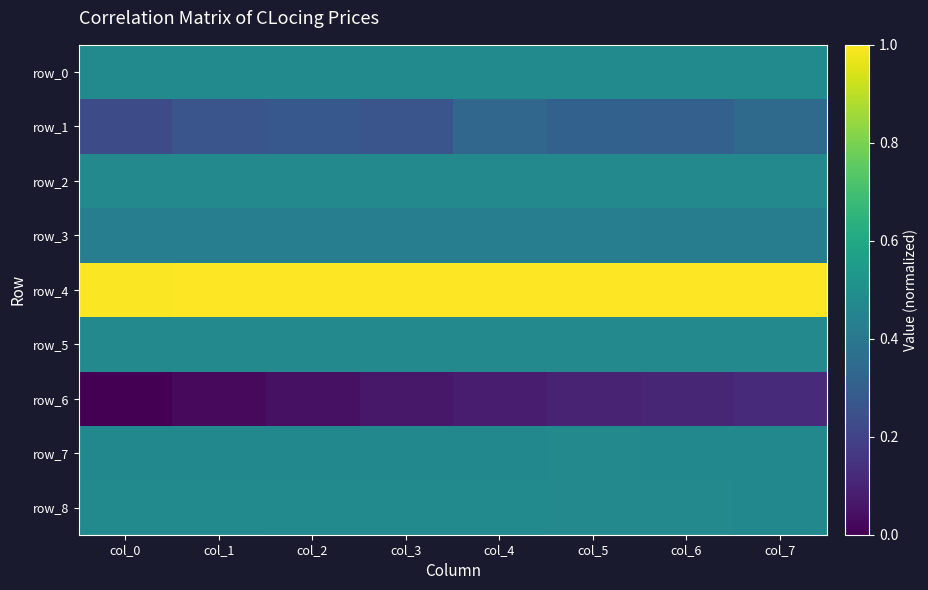

Between col_1 and col_6, which series saw the biggest shift?

row_6